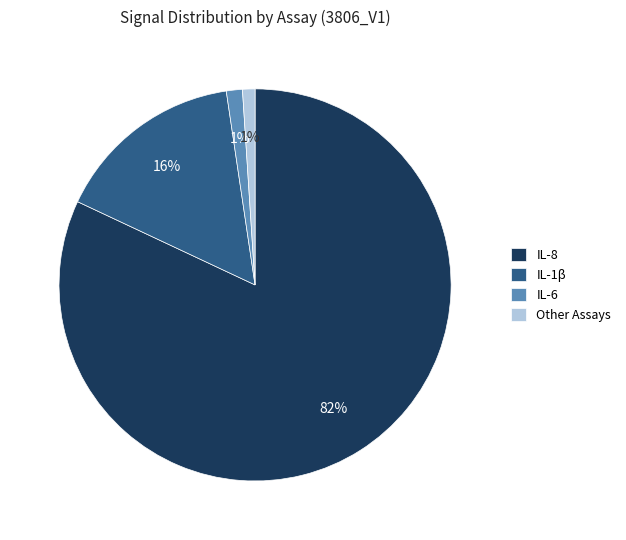

Is it true that Other Assays is 1% of the pie?

True